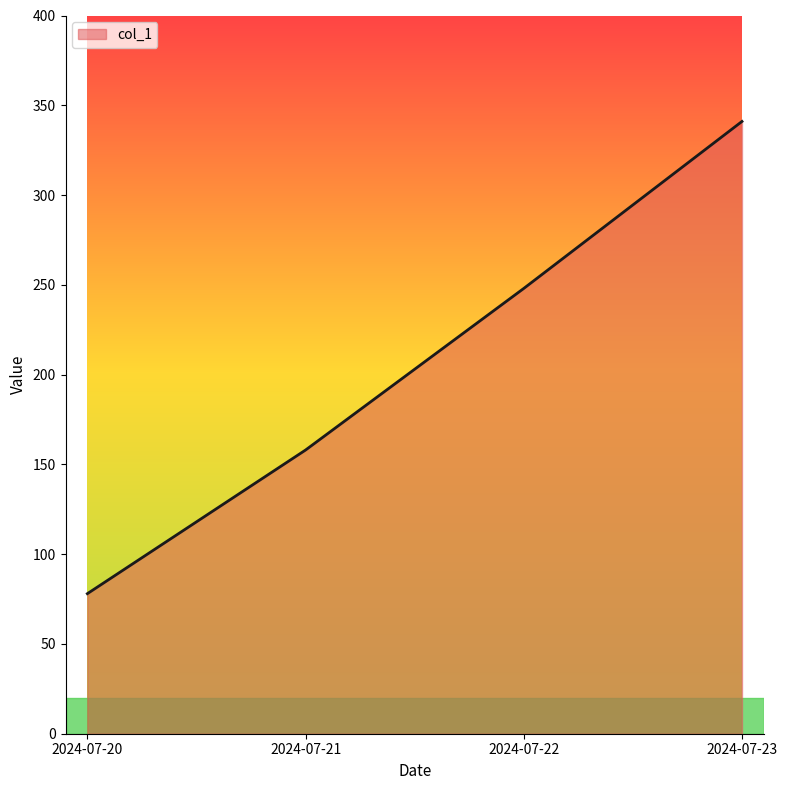

Rank the categories by value from highest to lowest.

2024-07-23, 2024-07-22, 2024-07-21, 2024-07-20